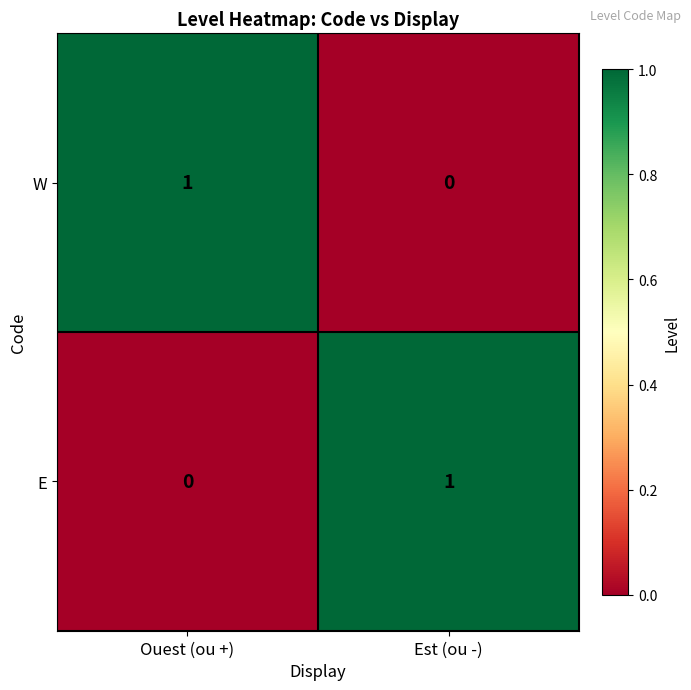

The value of E at Ouest (ou +) is 1. True or false?

False